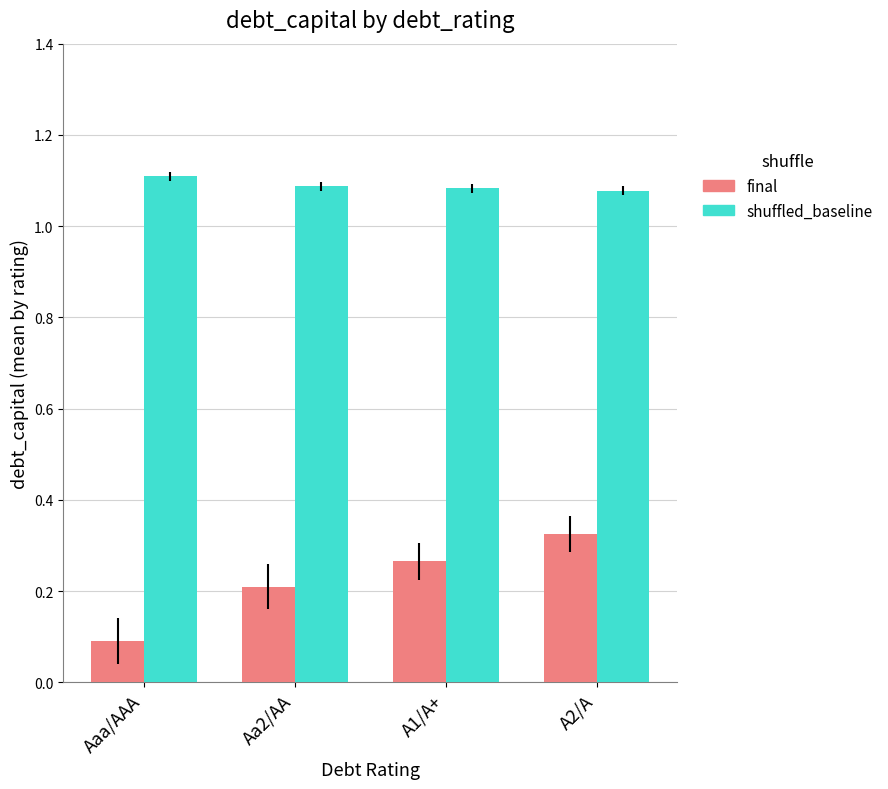

Which series changed the most between Aaa/AAA and A1/A+?

final